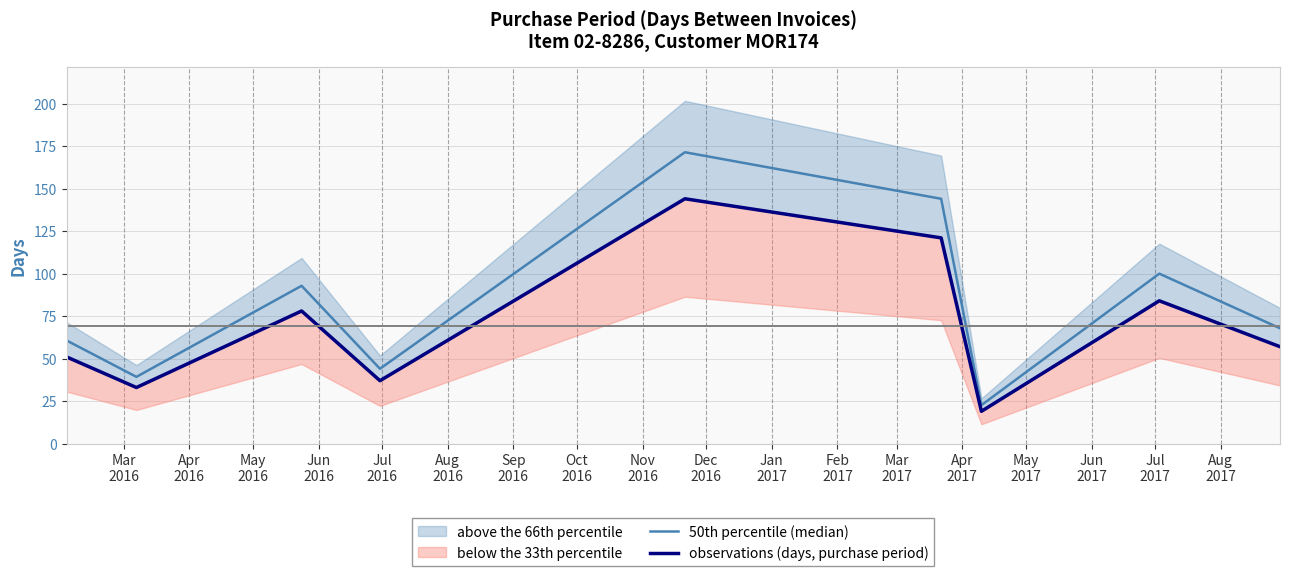

Does the chart display data point markers on the line(s)?

No